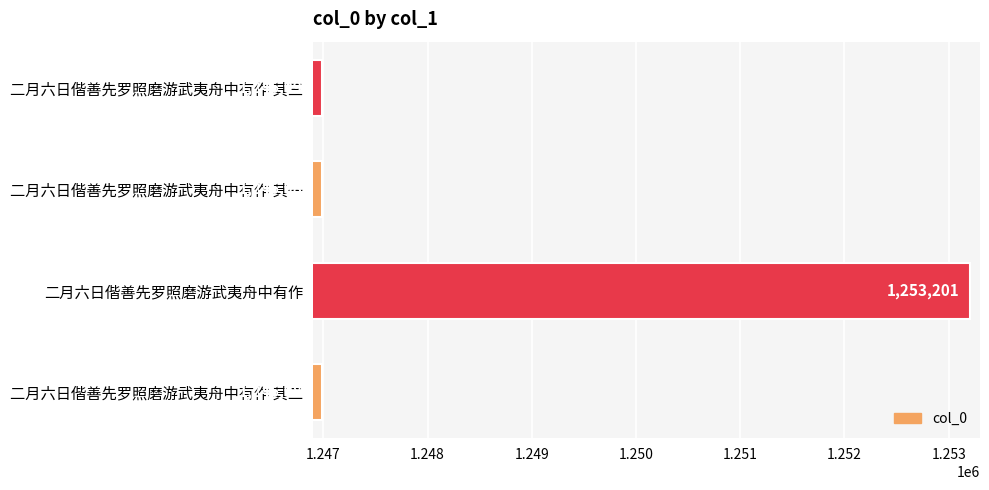

What is the ratio of the value at 二月六日偕善先罗照磨游武夷舟中有作 其三 to the value at 二月六日偕善先罗照磨游武夷舟中有作 其一?

1.0